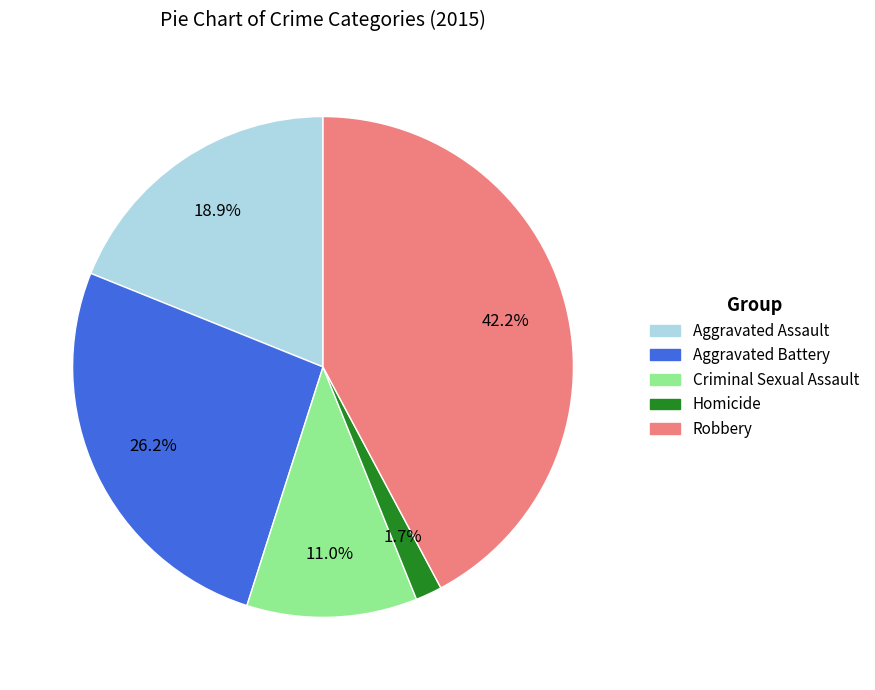

Combined, what portion of the pie is Robbery and Aggravated Battery?

68.4%